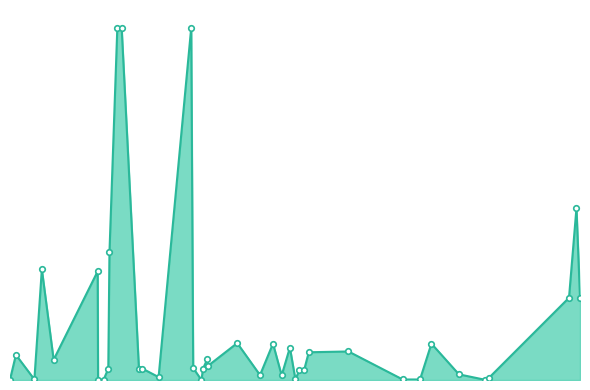

Reading right to left, what are all the values shown in this chart?

23/08/2018=397	07/09/2018=30000	24/10/2018=679	12/11/2018=132000	12/12/2018=24127	03/04/2019=129562	04/04/2019=274	18/04/2019=274	30/04/2019=13500	03/05/2019=152000	23/05/2019=420000	03/06/2019=420000	17/07/2019=13262	26/07/2019=13500	05/09/2019=3473	27/11/2019=420000	02/12/2019=14200	23/12/2019=0	27/12/2019=13500	07/01/2020=25000	09/01/2020=17000	23/03/2020=44000	20/05/2020=5852	22/06/2020=43363	14/07/2020=5500	04/08/2020=38635	18/08/2020=679	28/08/2020=11520	09/09/2020=11520	21/09/2020=33065	31/12/2020=34000	18/05/2021=609	01/07/2021=609	30/07/2021=43363	08/10/2021=6736	13/12/2021=300	23/12/2021=2400	15/07/2022=98000	03/08/2022=205000	12/08/2022=98000